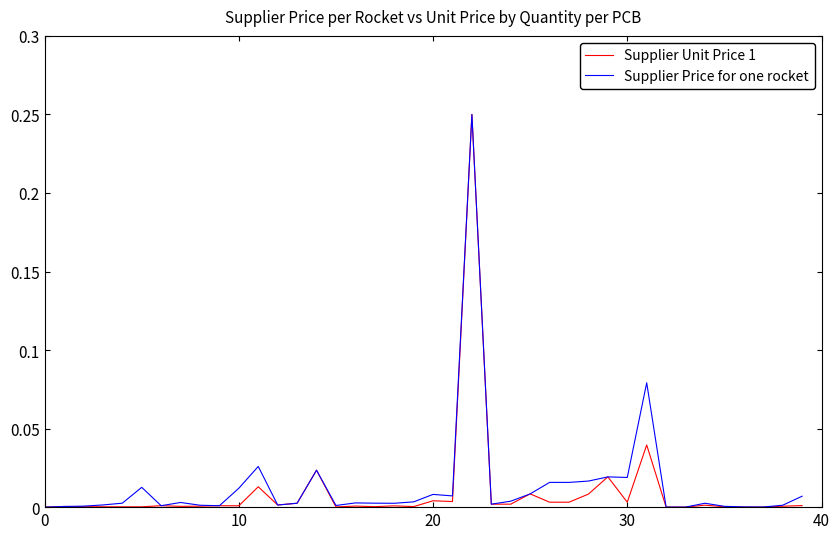

True or false: Supplier Unit Price 1 and Supplier Price for one rocket intersect in this chart.

False